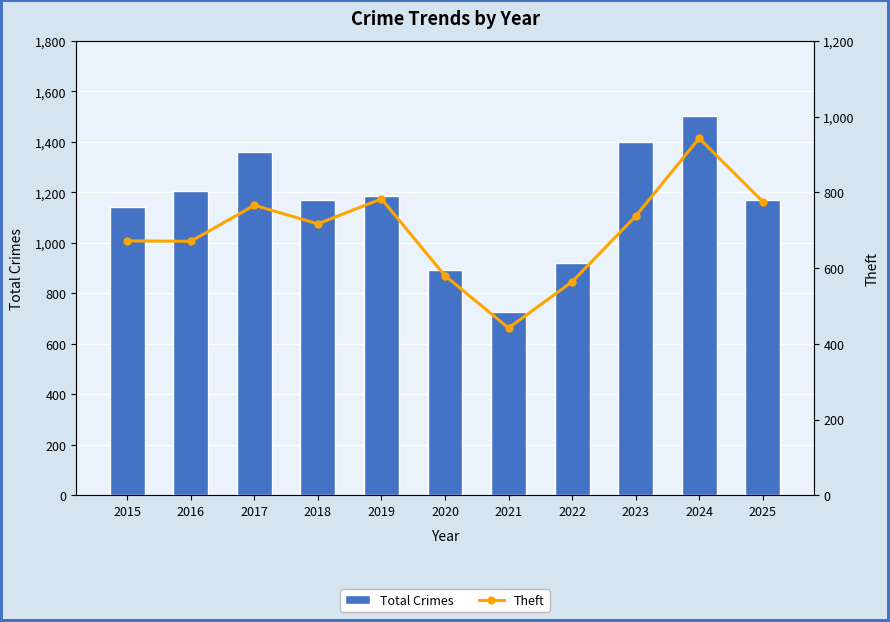

Which series has the largest total across all categories?

Total Crimes